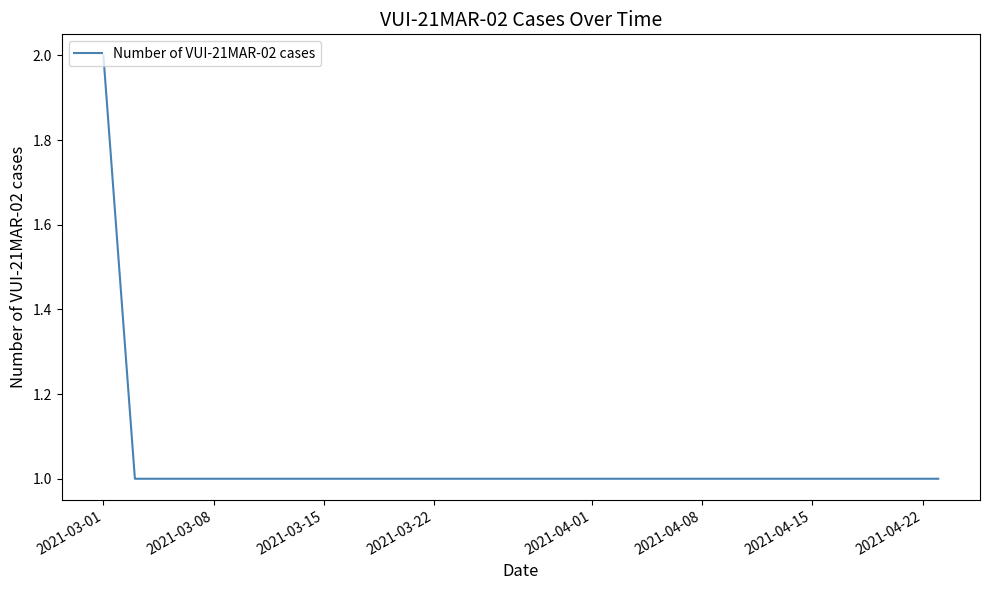

True or false: the data has more than 1 interior local peaks.

False